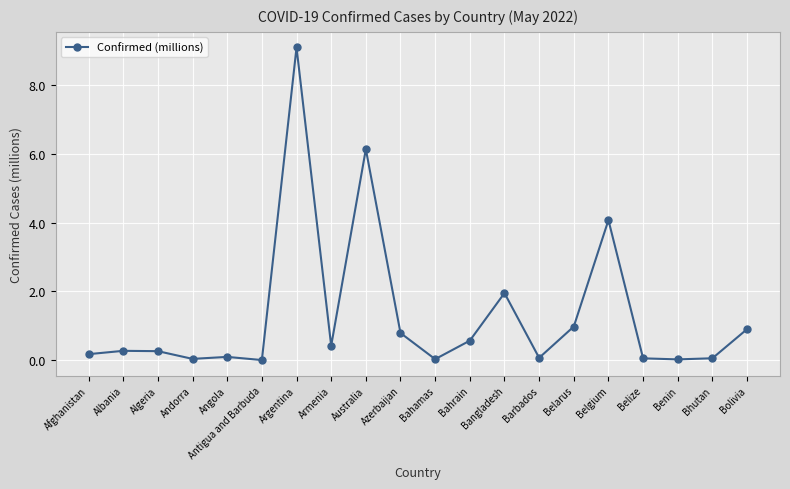

The chart shows a value of 0.0 at Andorra. True or false?

True